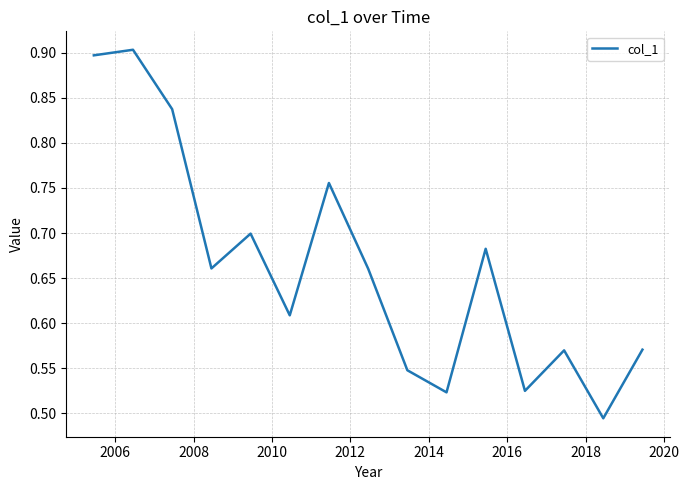

What is the greatest value displayed?

0.9